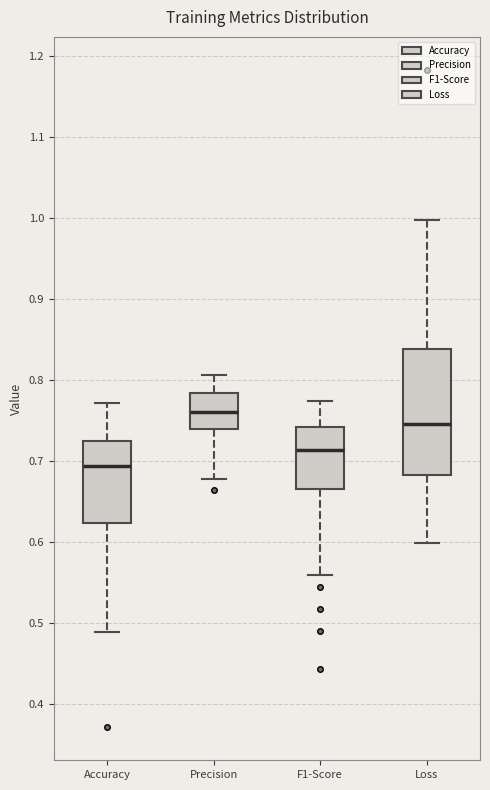

Where does the median line of the box for F1-Score sit on the y-axis? The values are not printed on the chart, so give them approximately, as read against the axis.

0.71